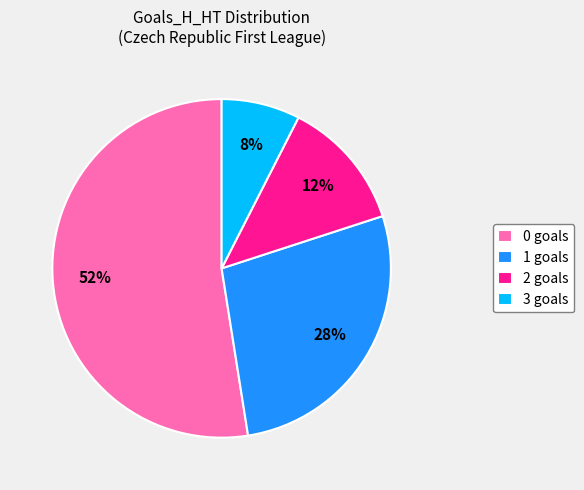

Count the number of slices in the pie.

4